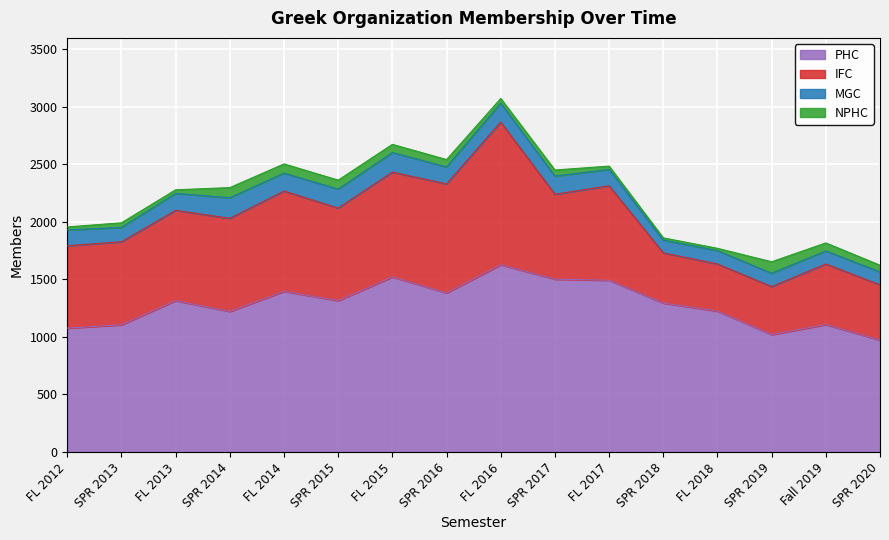

What is the label of the 3rd point from the right?

SPR 2019